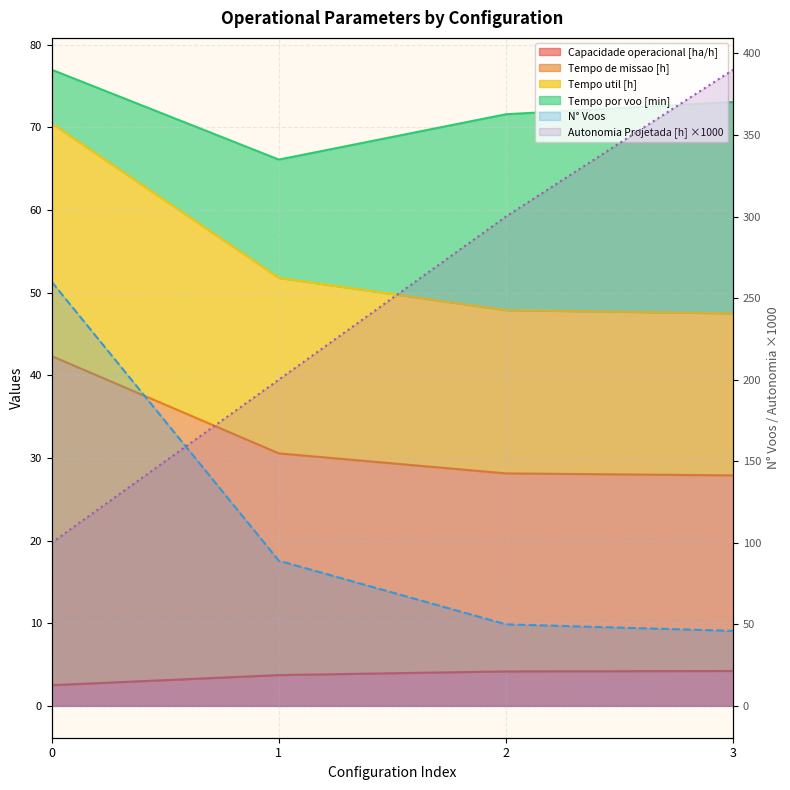

What is the value of the N° Voos point at the 3rd from the left?

28.1